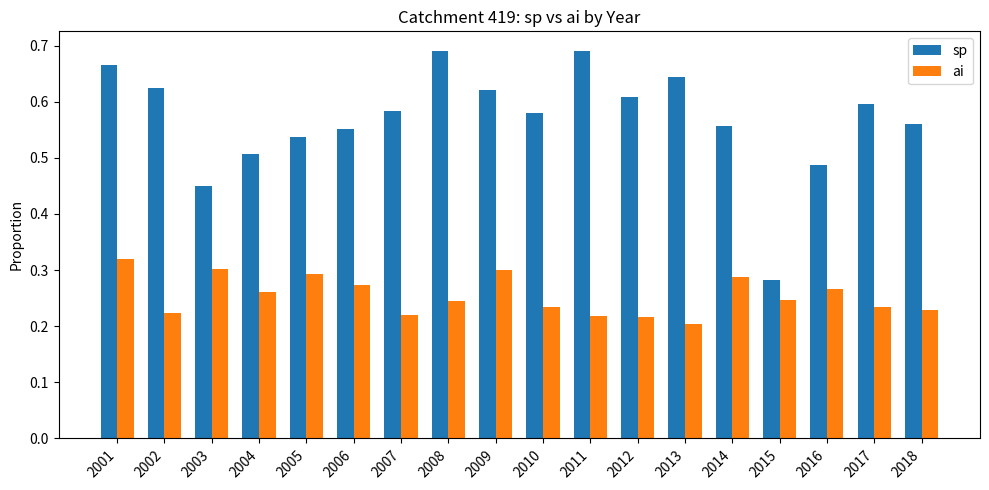

How many data points does each series have?

18